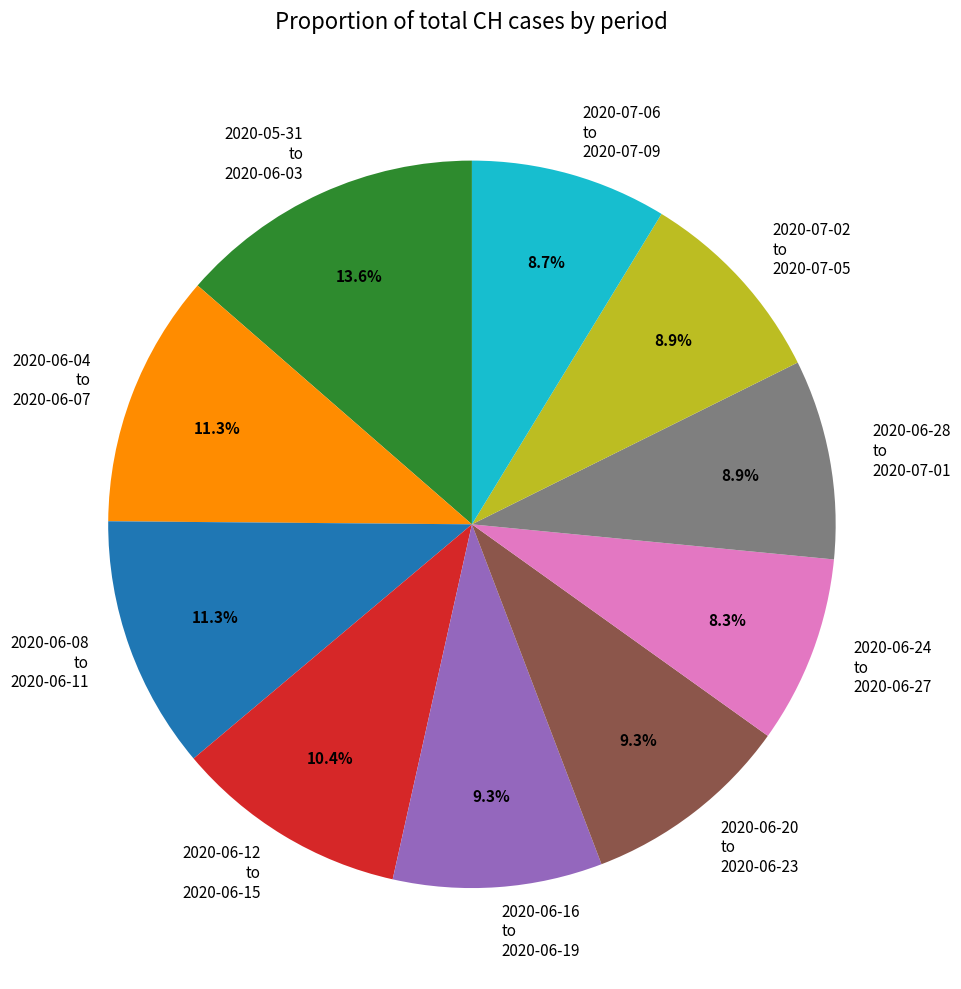

What portion of the pie excludes 2020-06-28 to 2020-07-01?

91.1%